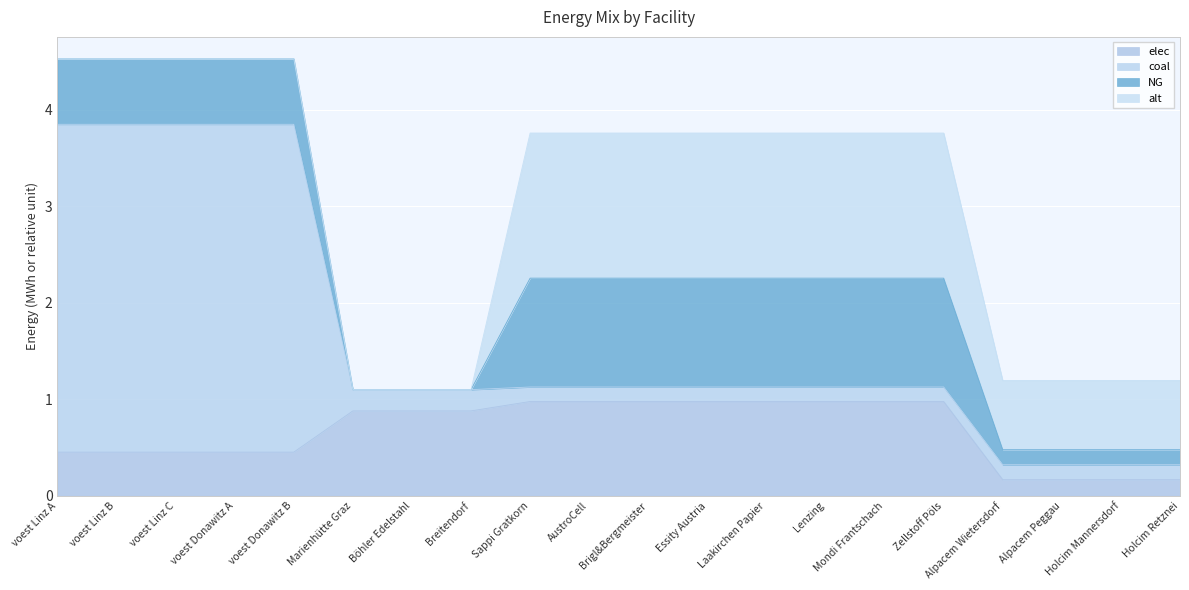

What is the difference between the maximum and minimum values in the elec series?

0.8